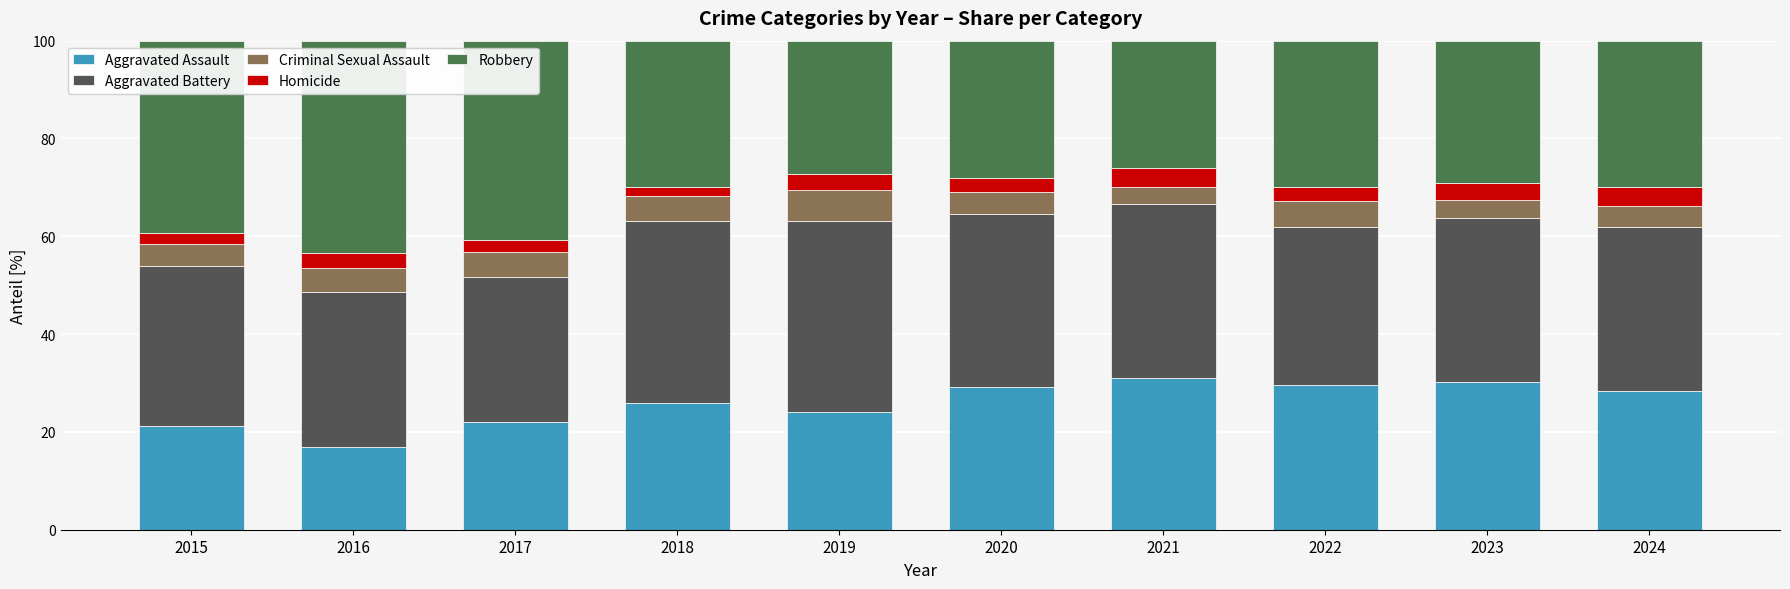

What is the highest value of the Aggravated Assault series?

31.0